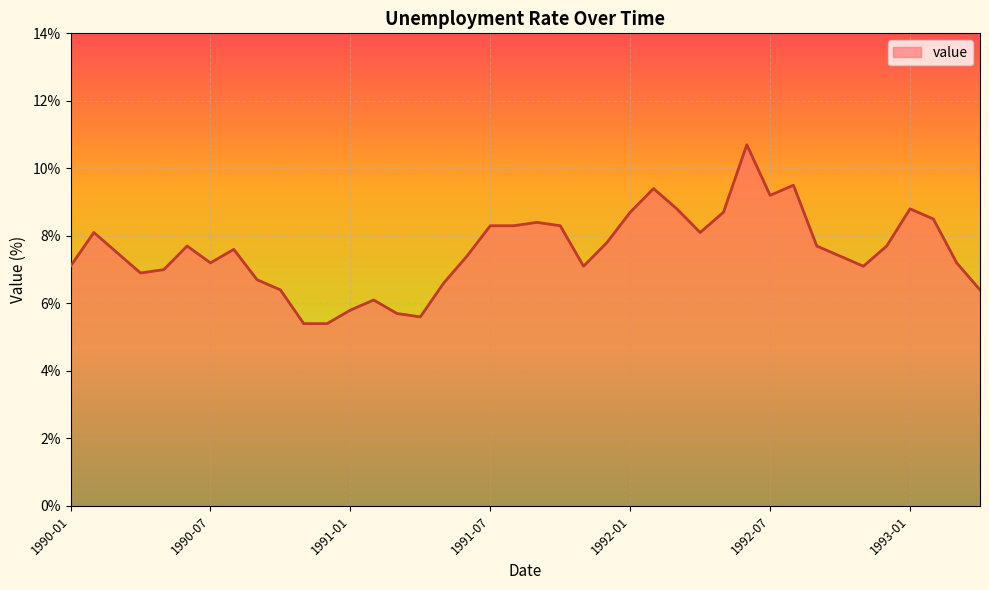

What is the difference between the maximum and minimum values?

5.3